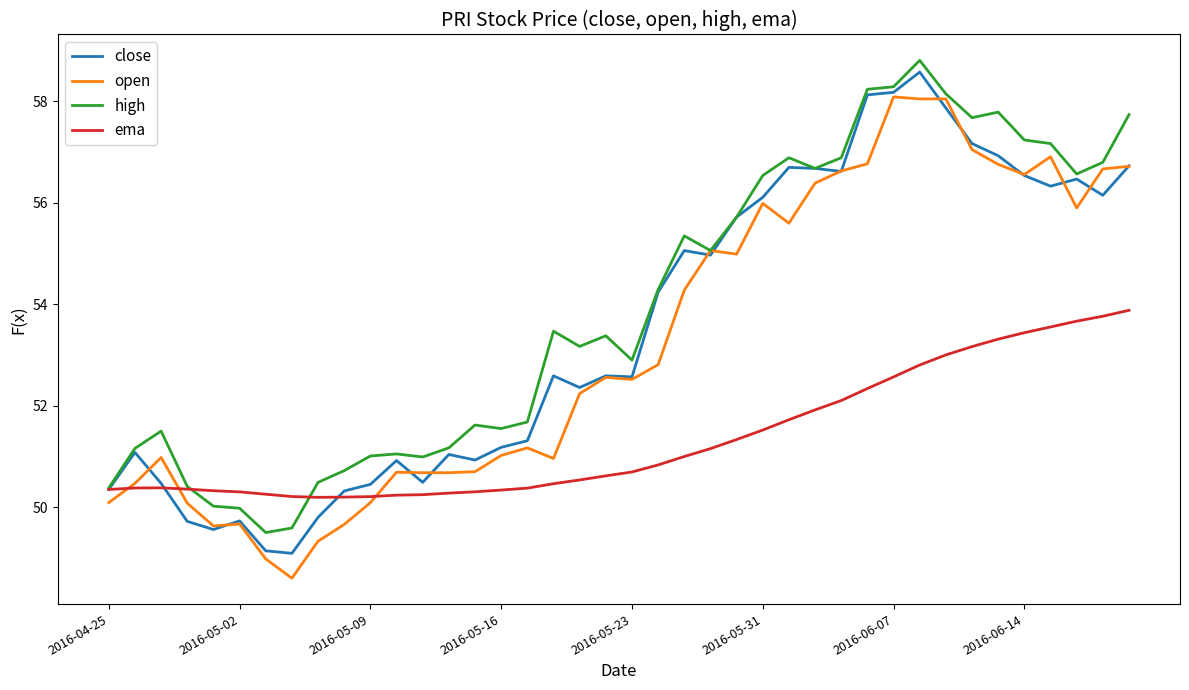

What is the difference between the maximum and minimum values in the open series?

9.5